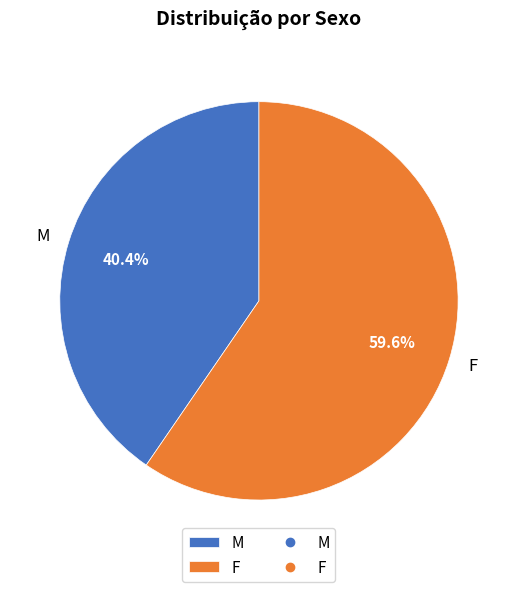

Is it true that F is 49% of the pie?

False